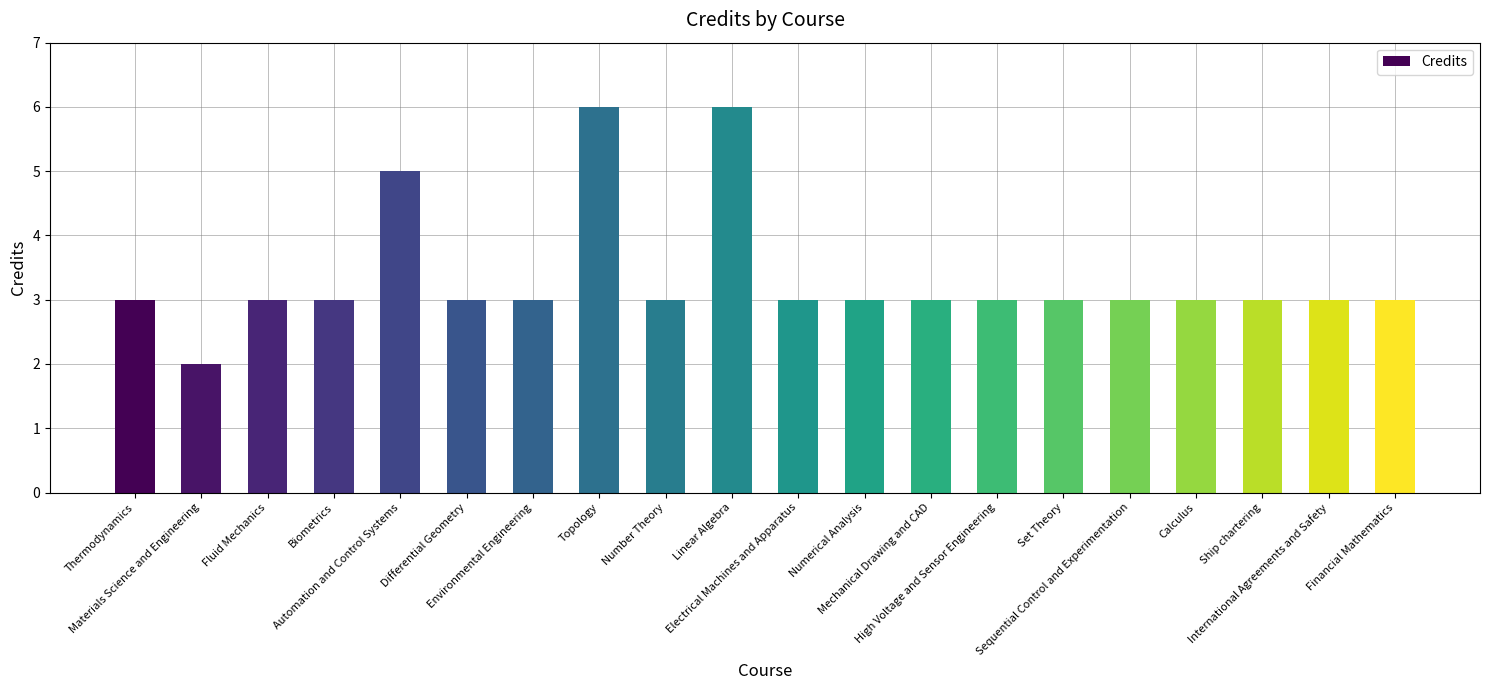

What is the maximum value shown in the chart?

6